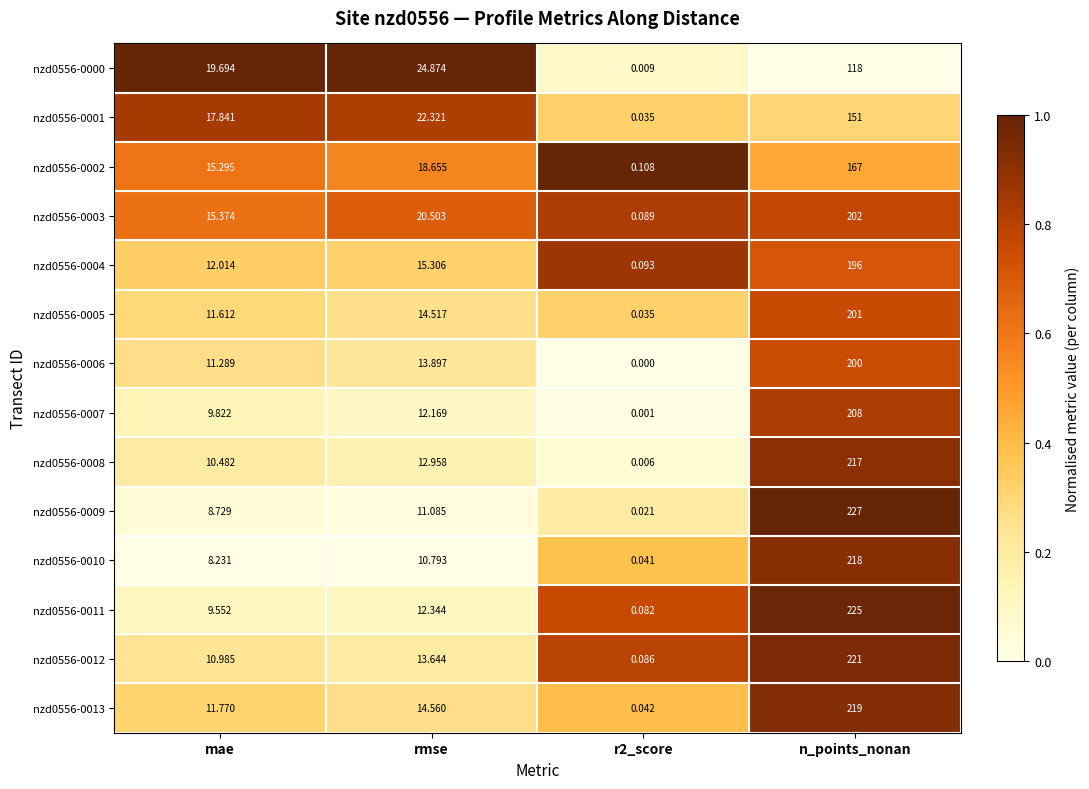

What is the total value across all series at rmse?

217.6